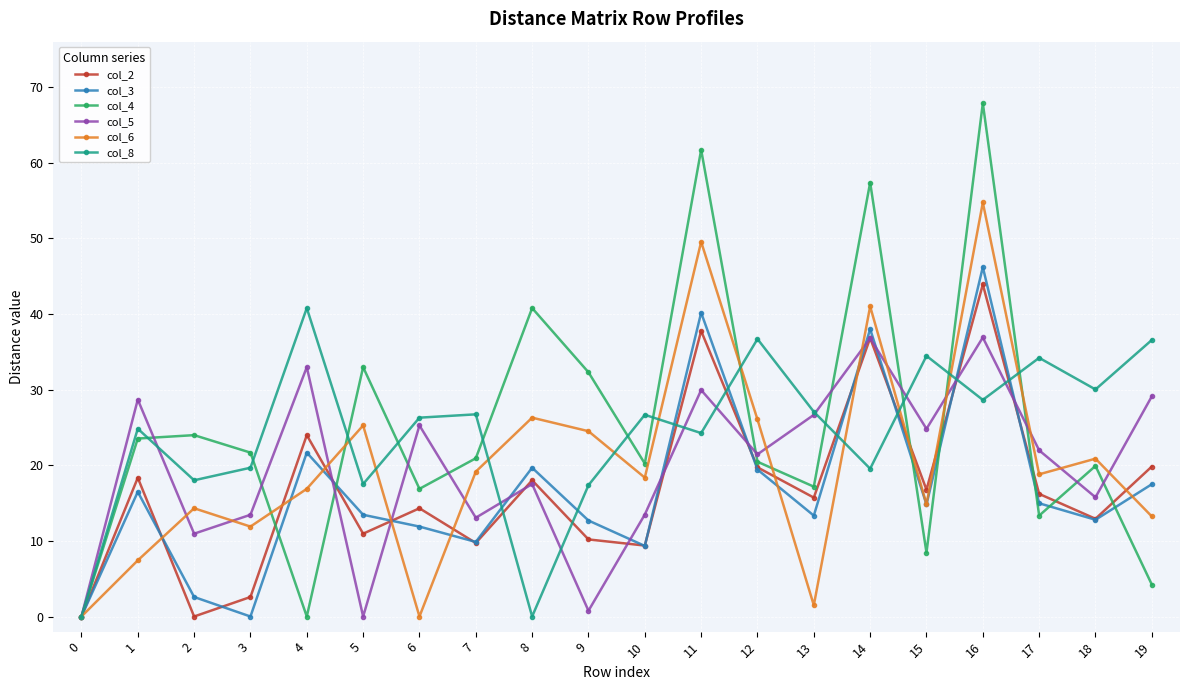

What is the sum of the col_6 values at 6 and 12?

26.1